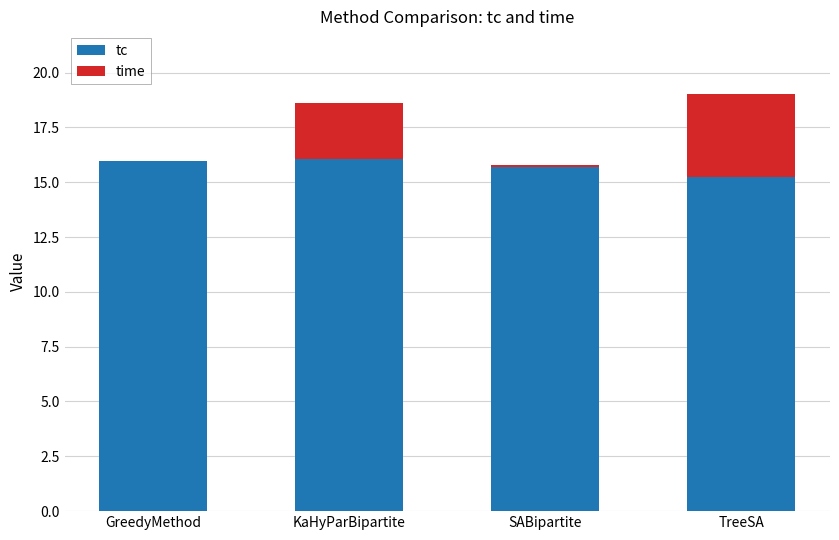

True or false: tc has a value of 25.5 at TreeSA.

False